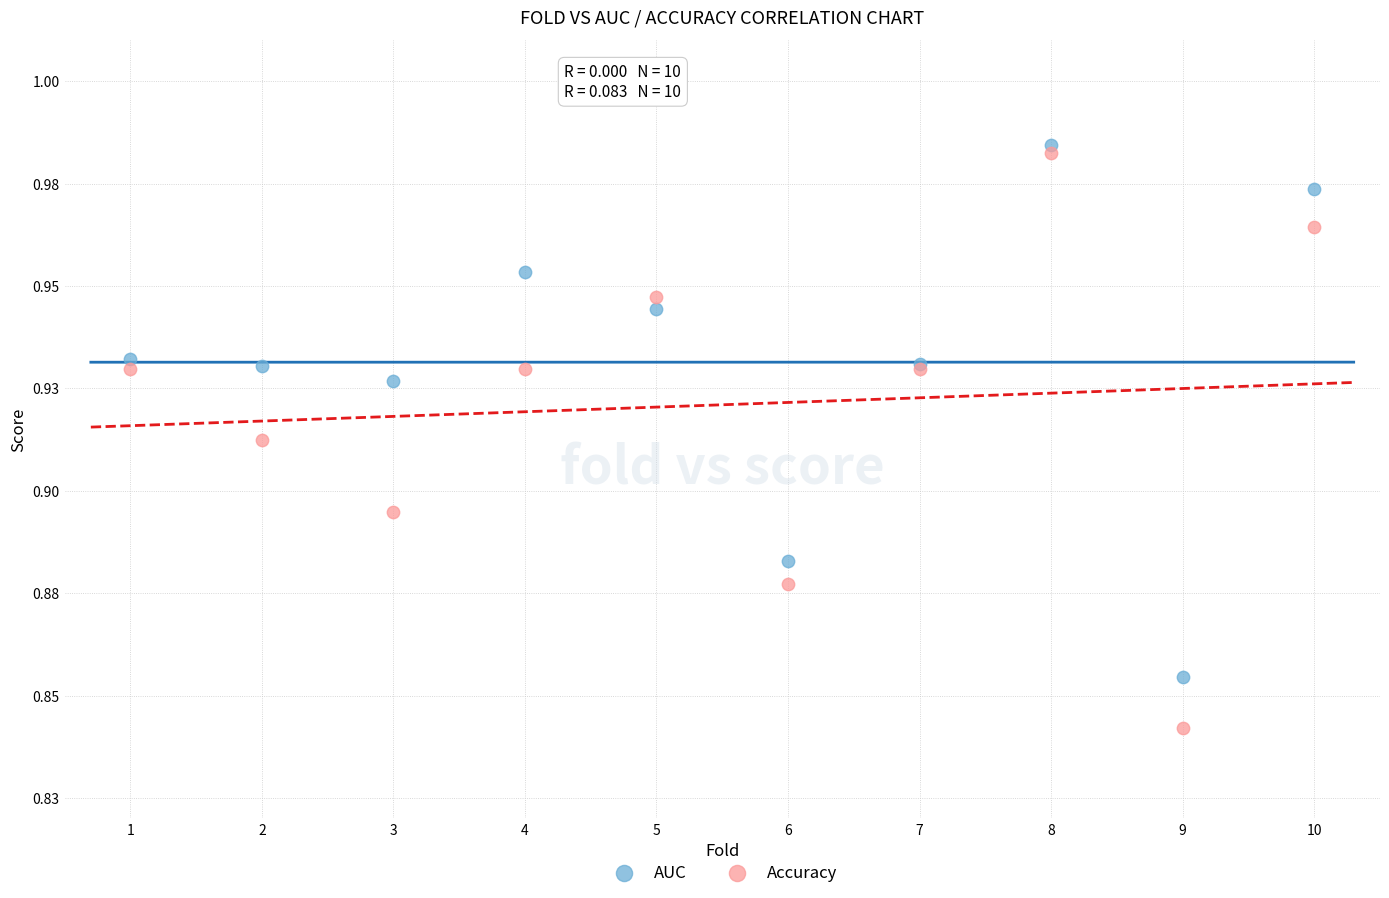

What are all the series names shown in the legend?

AUC, Accuracy